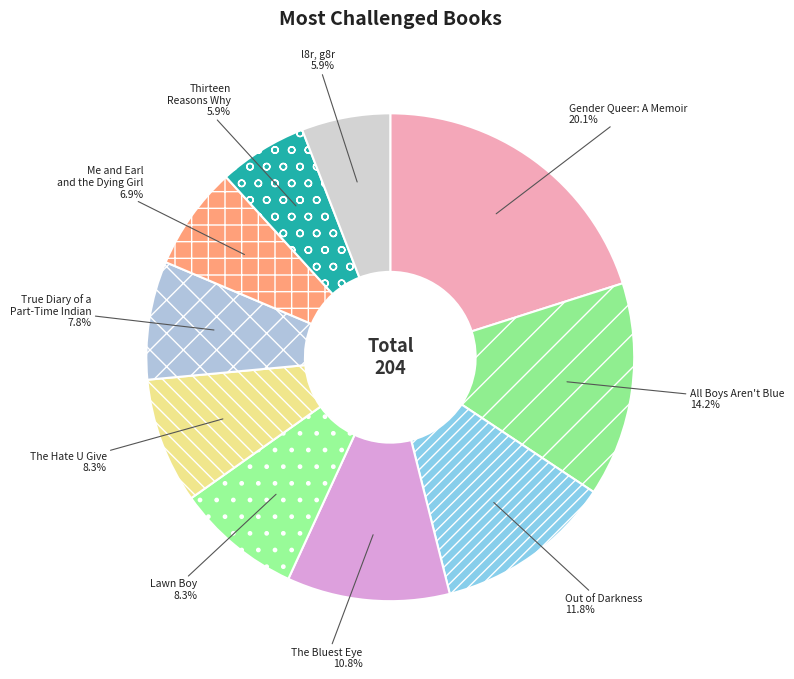

What is the largest slice in the pie chart?

Gender Queer: A Memoir